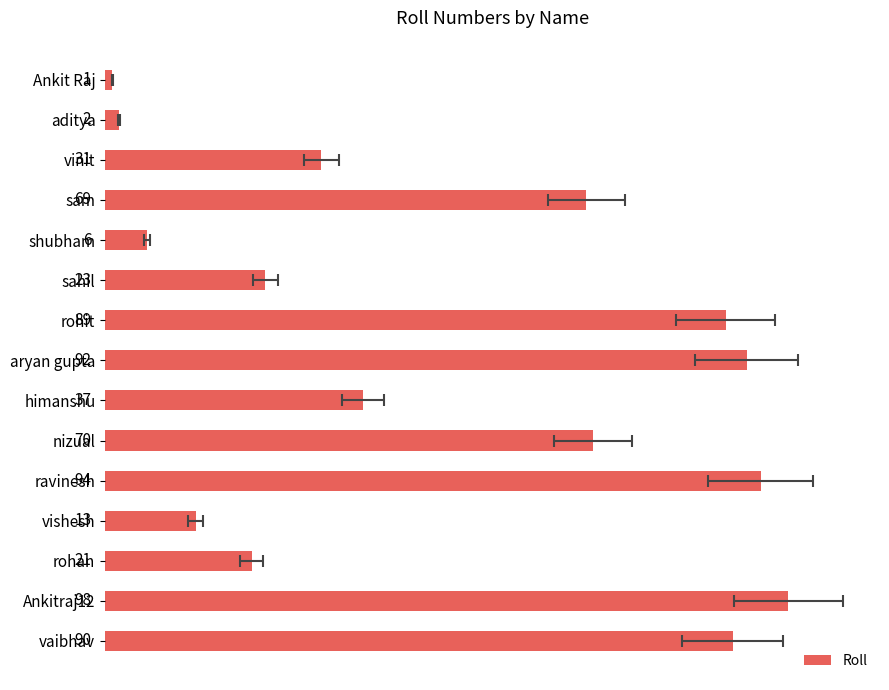

What is the sum of all values?

736